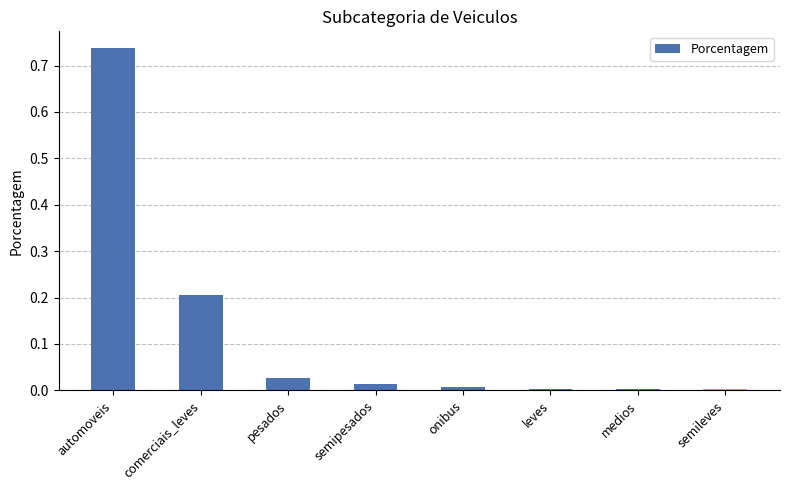

True or false: the data shows 0.0 at pesados.

True